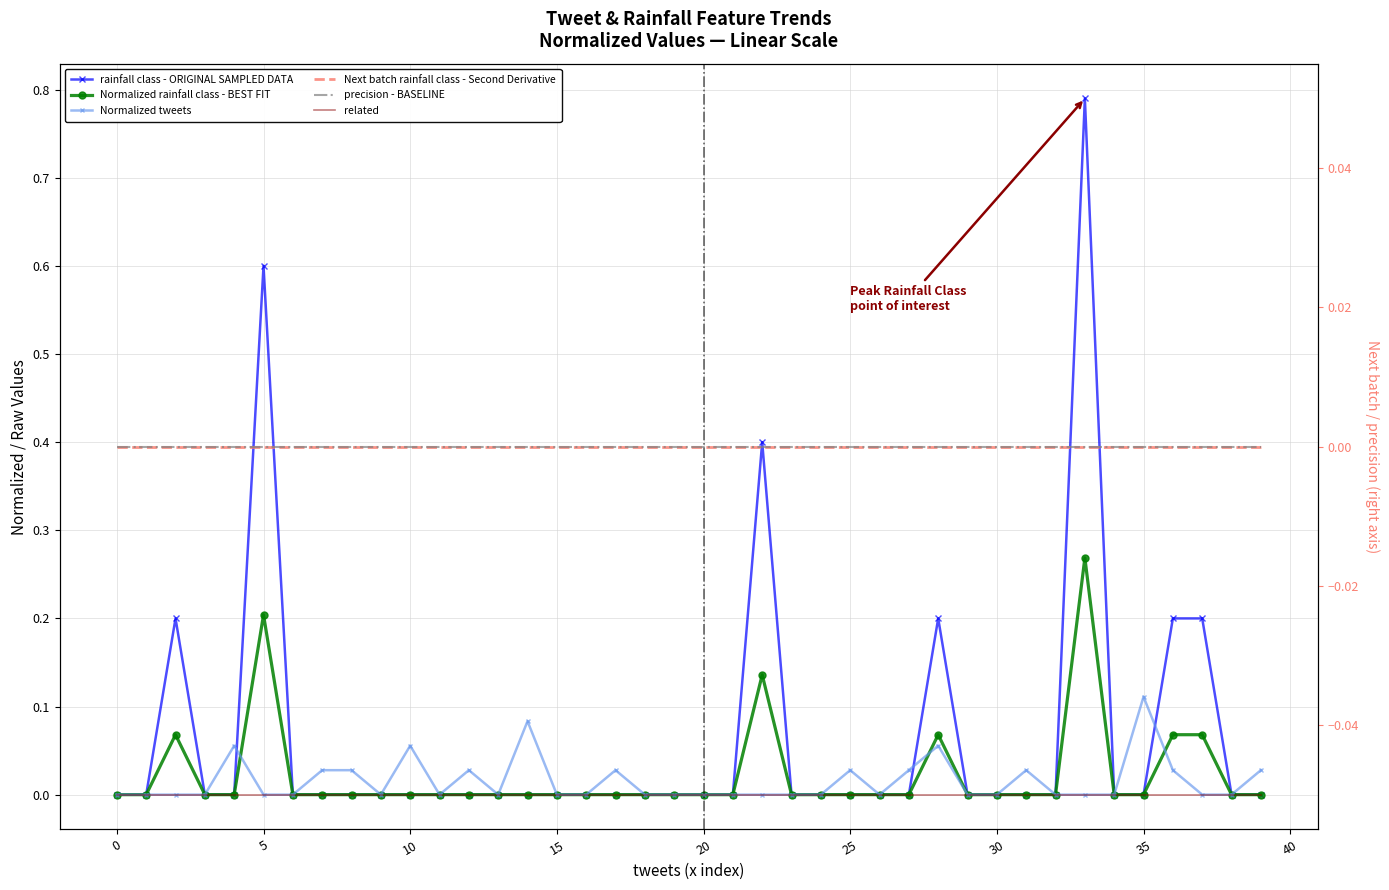

Reading left to right, extract all data points from this chart.

rainfall class - ORIGINAL SAMPLED DATA: 0.0	0.0	0.2	0.0	0.0	0.6	0.0	0.0	0.0	0.0	0.0	0.0	0.0	0.0	0.0	0.0	0.0	0.0	0.0	0.0	0.0	0.0	0.4	0.0	0.0	0.0	0.0	0.0	0.2	0.0	0.0	0.0	0.0	0.8	0.0	0.0	0.2	0.2	0.0	0.0
Normalized rainfall class - BEST FIT: 0.0	0.0	0.1	0.0	0.0	0.2	0.0	0.0	0.0	0.0	0.0	0.0	0.0	0.0	0.0	0.0	0.0	0.0	0.0	0.0	0.0	0.0	0.1	0.0	0.0	0.0	0.0	0.0	0.1	0.0	0.0	0.0	0.0	0.3	0.0	0.0	0.1	0.1	0.0	0.0
Normalized tweets: 0.0	0.0	0.0	0.0	0.1	0.0	0.0	0.0	0.0	0.0	0.1	0.0	0.0	0.0	0.1	0.0	0.0	0.0	0.0	0.0	0.0	0.0	0.0	0.0	0.0	0.0	0.0	0.0	0.1	0.0	0.0	0.0	0.0	0.0	0.0	0.1	0.0	0.0	0.0	0.0
related: 0.0	0.0	0.0	0.0	0.0	0.0	0.0	0.0	0.0	0.0	0.0	0.0	0.0	0.0	0.0	0.0	0.0	0.0	0.0	0.0	0.0	0.0	0.0	0.0	0.0	0.0	0.0	0.0	0.0	0.0	0.0	0.0	0.0	0.0	0.0	0.0	0.0	0.0	0.0	0.0
Next batch rainfall class - Second Derivative: 0.0	0.0	0.0	0.0	0.0	0.0	0.0	0.0	0.0	0.0	0.0	0.0	0.0	0.0	0.0	0.0	0.0	0.0	0.0	0.0	0.0	0.0	0.0	0.0	0.0	0.0	0.0	0.0	0.0	0.0	0.0	0.0	0.0	0.0	0.0	0.0	0.0	0.0	0.0	0.0
precision - BASELINE: 0.0	0.0	0.0	0.0	0.0	0.0	0.0	0.0	0.0	0.0	0.0	0.0	0.0	0.0	0.0	0.0	0.0	0.0	0.0	0.0	0.0	0.0	0.0	0.0	0.0	0.0	0.0	0.0	0.0	0.0	0.0	0.0	0.0	0.0	0.0	0.0	0.0	0.0	0.0	0.0